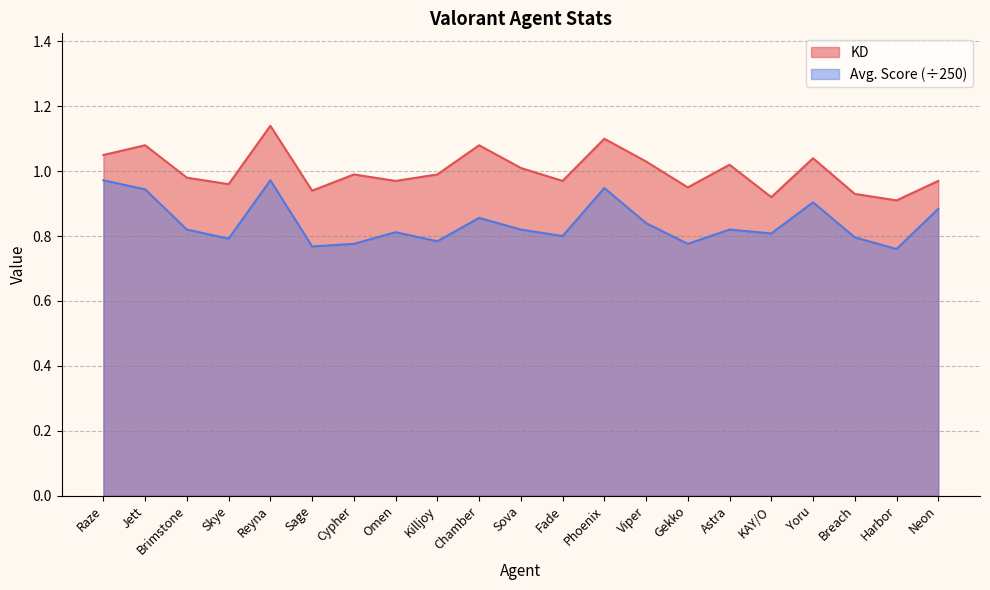

Reading left to right, extract all data points from this chart.

KD: Raze=1.1	Jett=1.1	Brimstone=1.0	Skye=1.0	Reyna=1.1	Sage=0.9	Cypher=1.0	Omen=1.0	Killjoy=1.0	Chamber=1.1	Sova=1.0	Fade=1.0	Phoenix=1.1	Viper=1.0	Gekko=0.9	Astra=1.0	KAY/O=0.9	Yoru=1.0	Breach=0.9	Harbor=0.9	Neon=1.0
Avg. Score: Raze=1.0	Jett=0.9	Brimstone=0.8	Skye=0.8	Reyna=1.0	Sage=0.8	Cypher=0.8	Omen=0.8	Killjoy=0.8	Chamber=0.9	Sova=0.8	Fade=0.8	Phoenix=0.9	Viper=0.8	Gekko=0.8	Astra=0.8	KAY/O=0.8	Yoru=0.9	Breach=0.8	Harbor=0.8	Neon=0.9